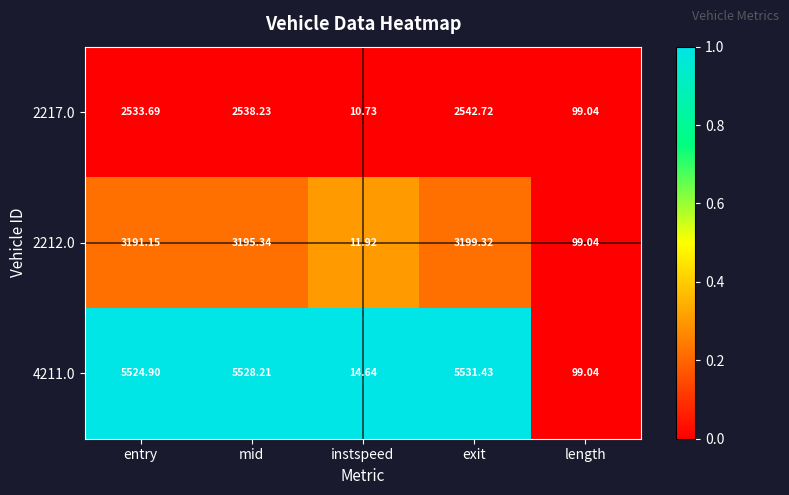

At which category is the sum across all series the highest?

exit